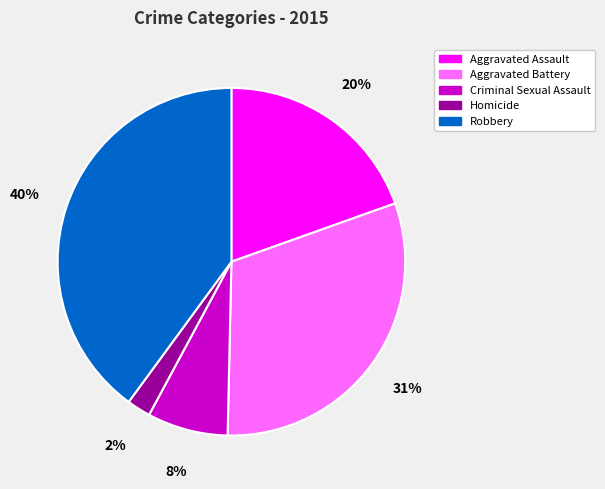

Do Robbery and Aggravated Assault together represent more than half of the pie?

Yes